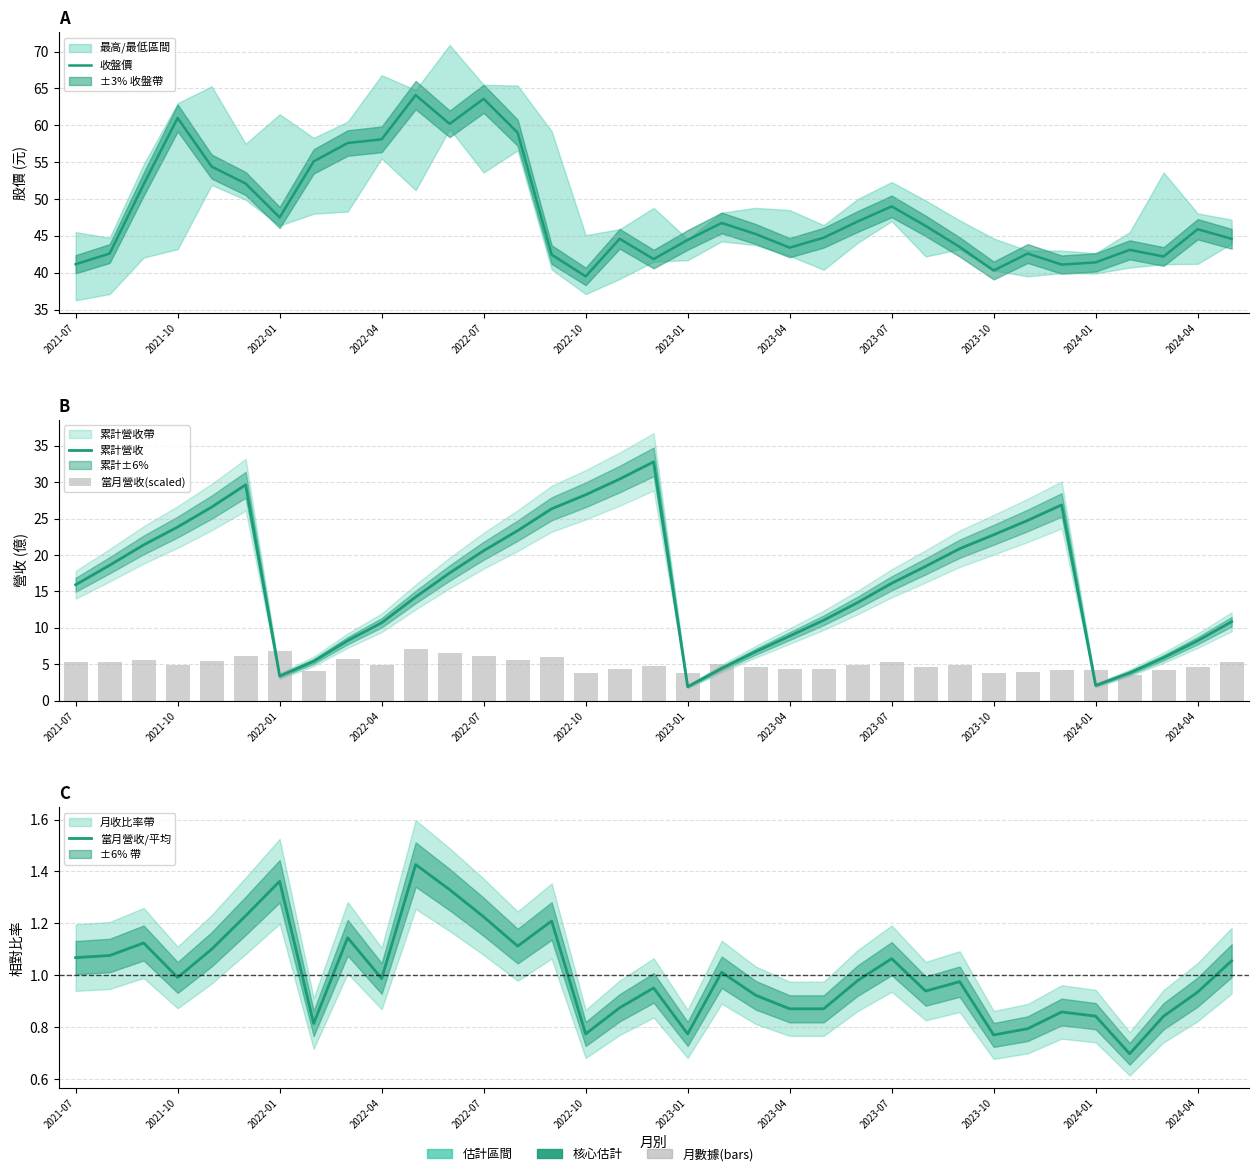

Which series changed the most between 2022-01 and 2023-07?

累計營收